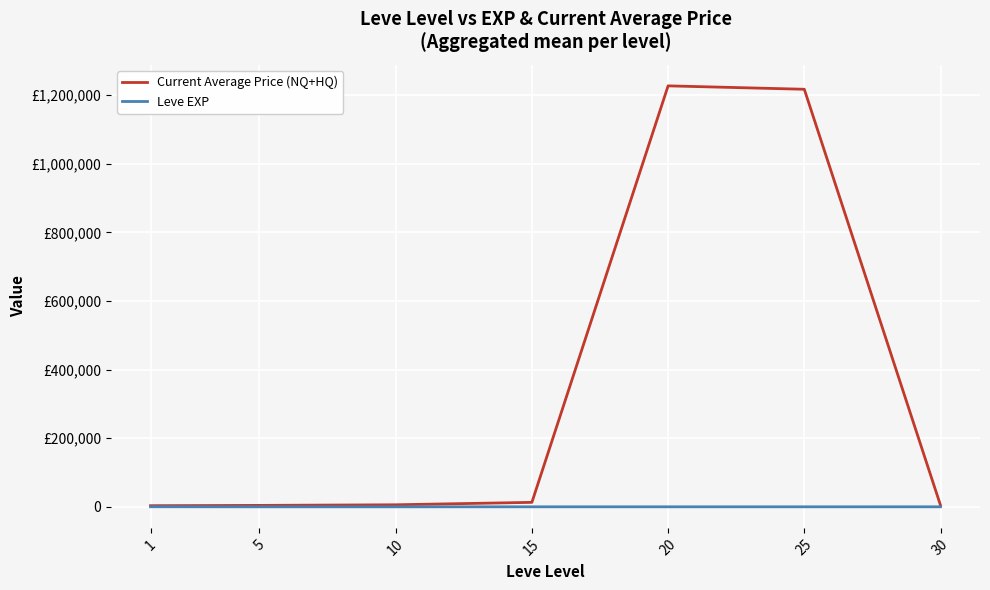

Rank the series at 1 from lowest to highest value.

Leve EXP, Current Average Price (NQ+HQ)